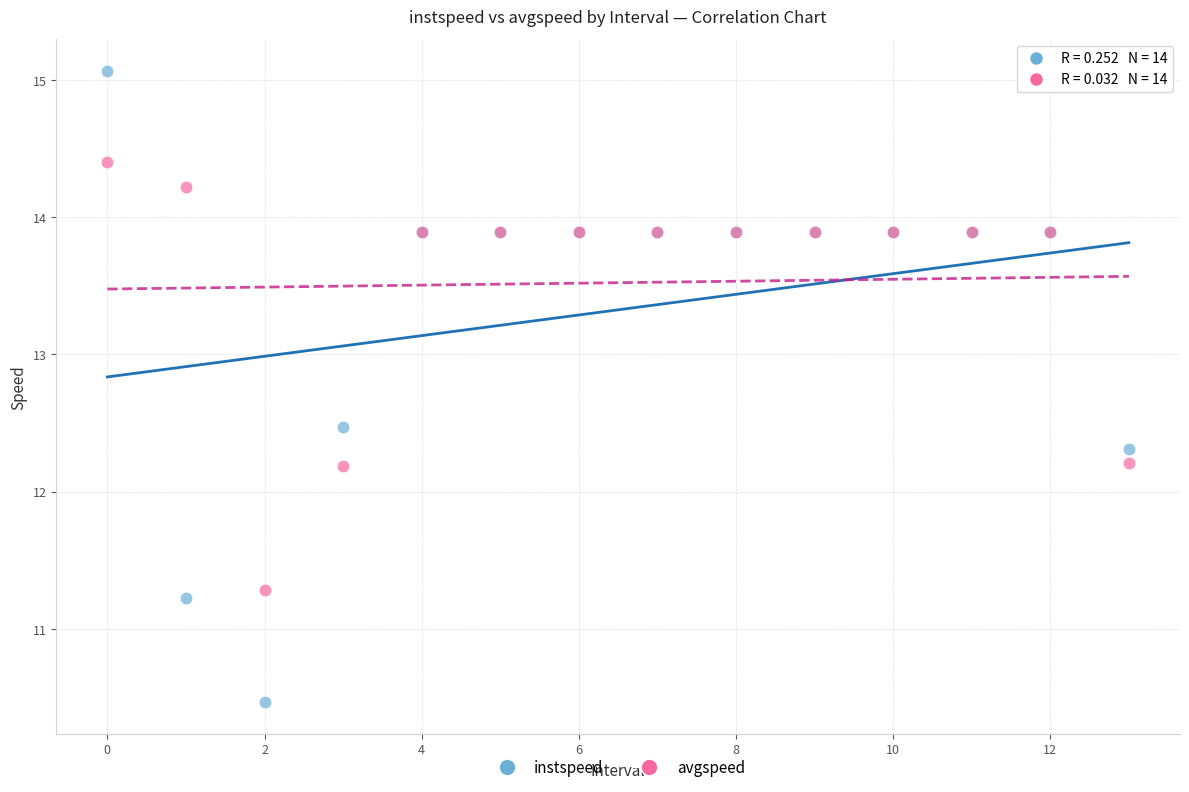

Which series has the widest spread of Y values?

instspeed